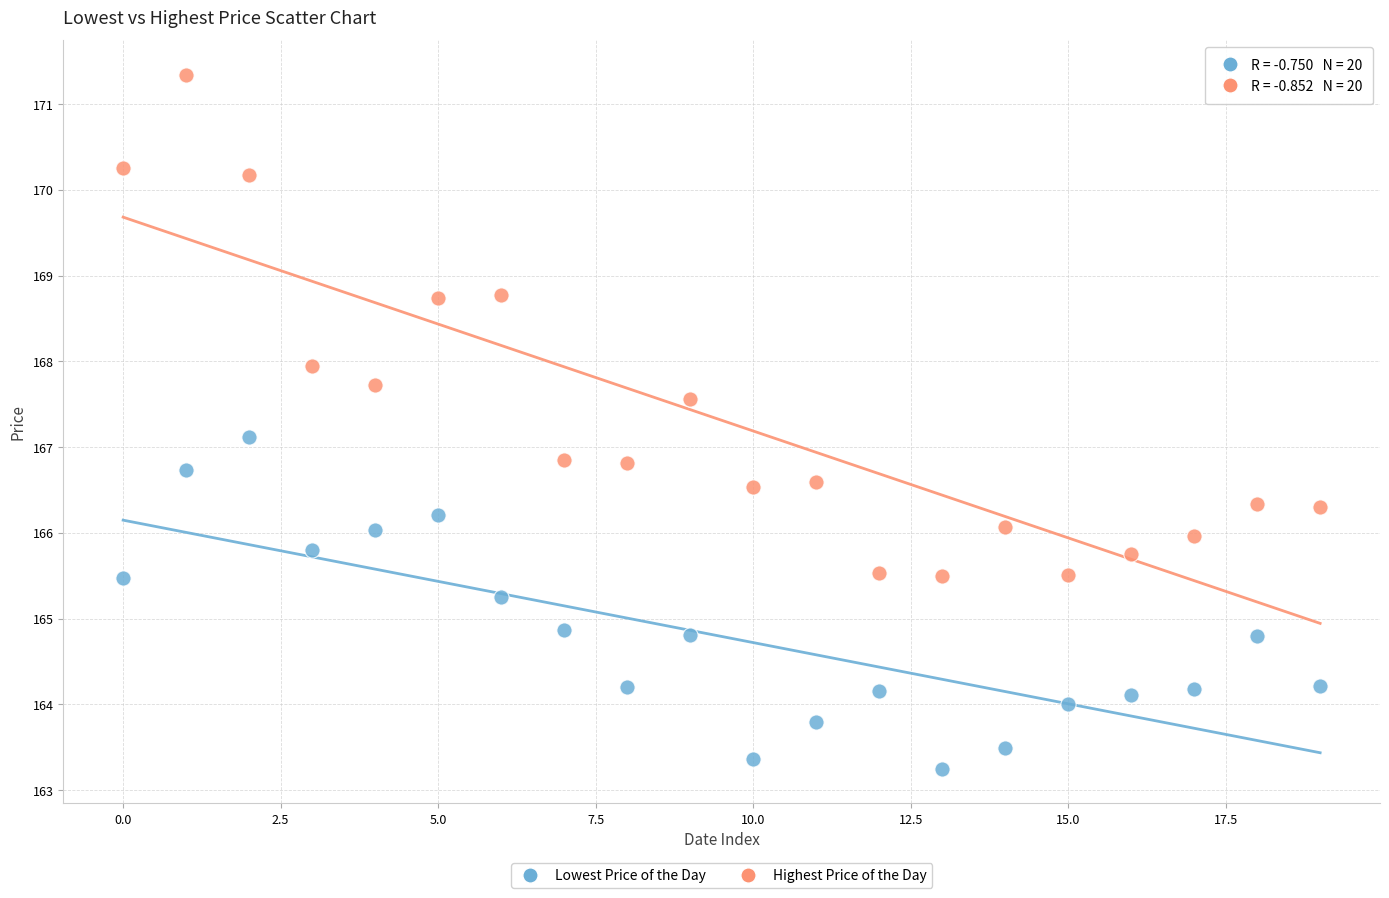

Which series has the largest Y range (max minus min)?

Highest Price of the Day